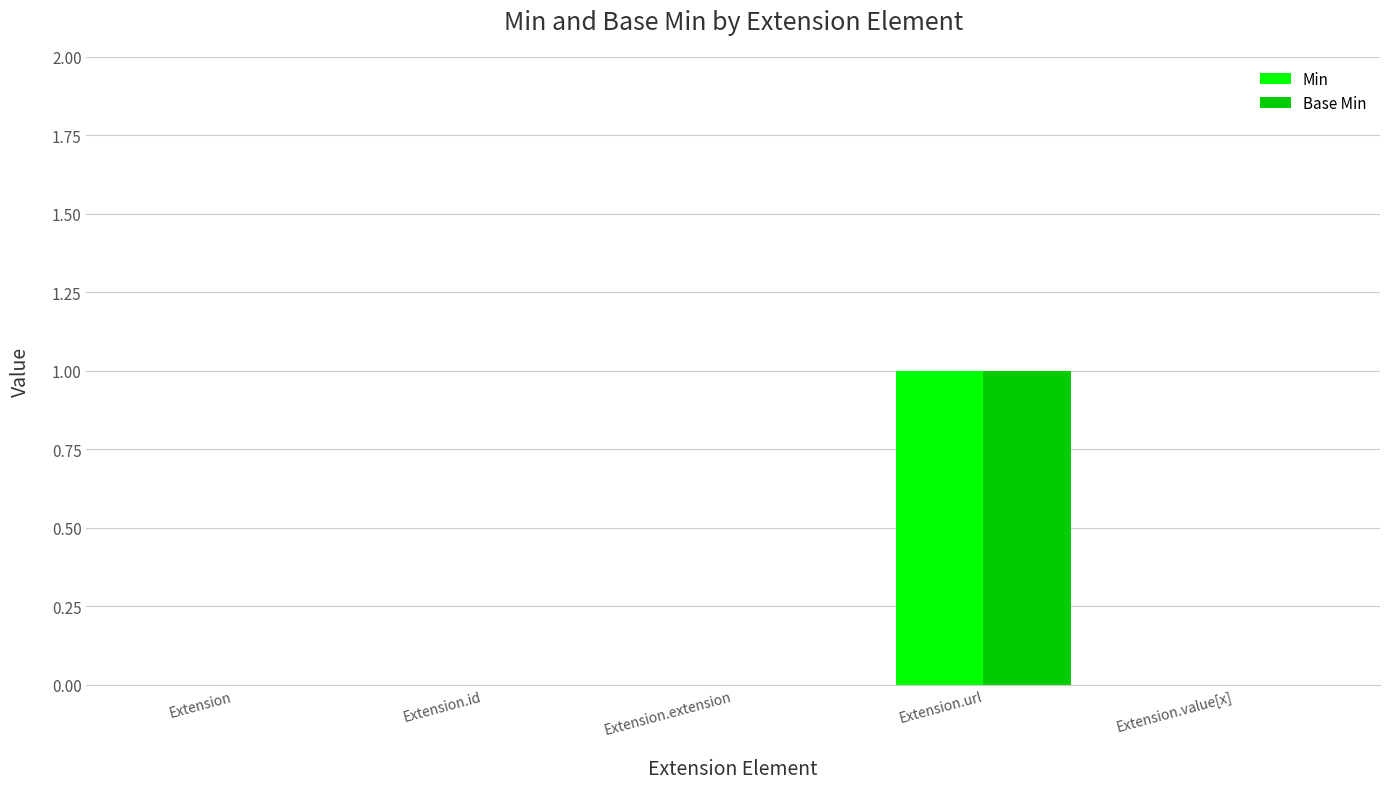

Which category has the highest value in the Min series?

Extension.url